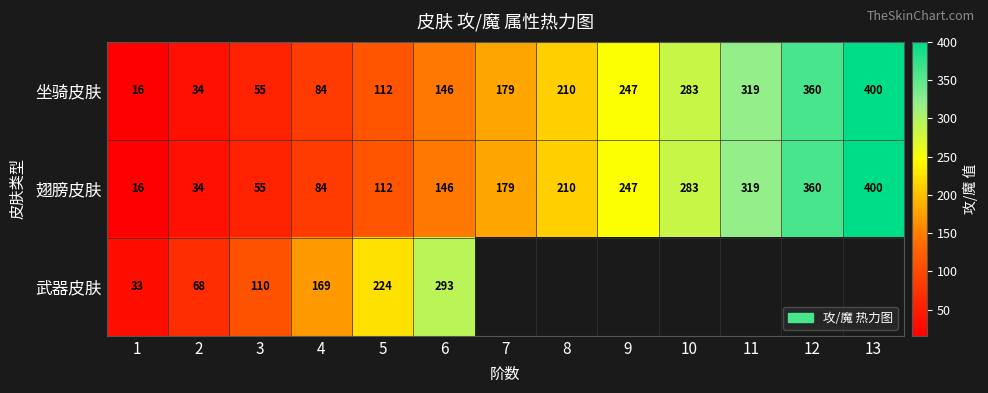

Rank the categories by 坐骑皮肤 value from lowest to highest.

1, 2, 3, 4, 5, 6, 7, 8, 9, 10, 11, 12, 13